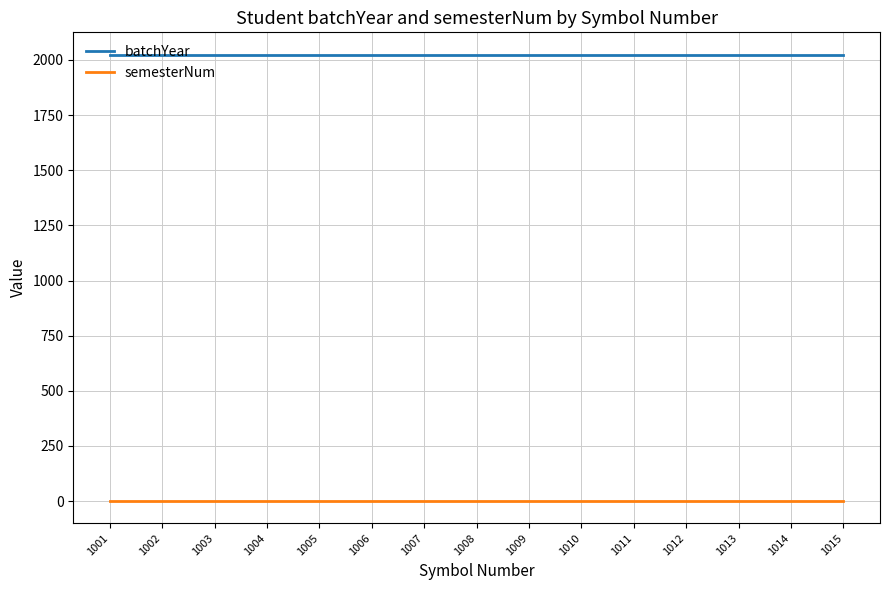

The value of batchYear at 1006 is 2024. True or false?

True